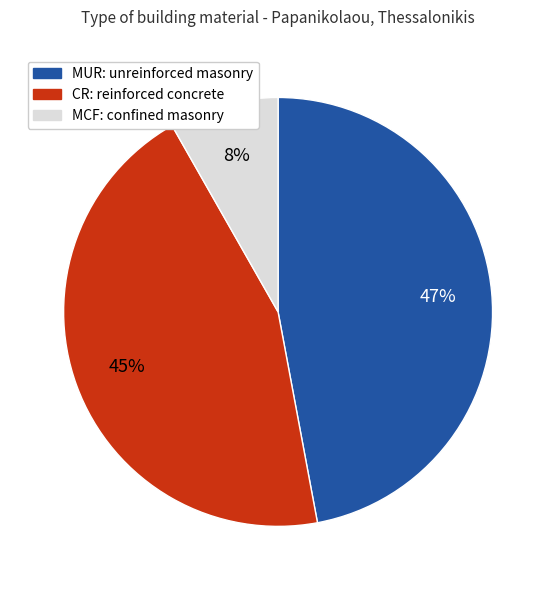

How many segments does this pie chart have?

3